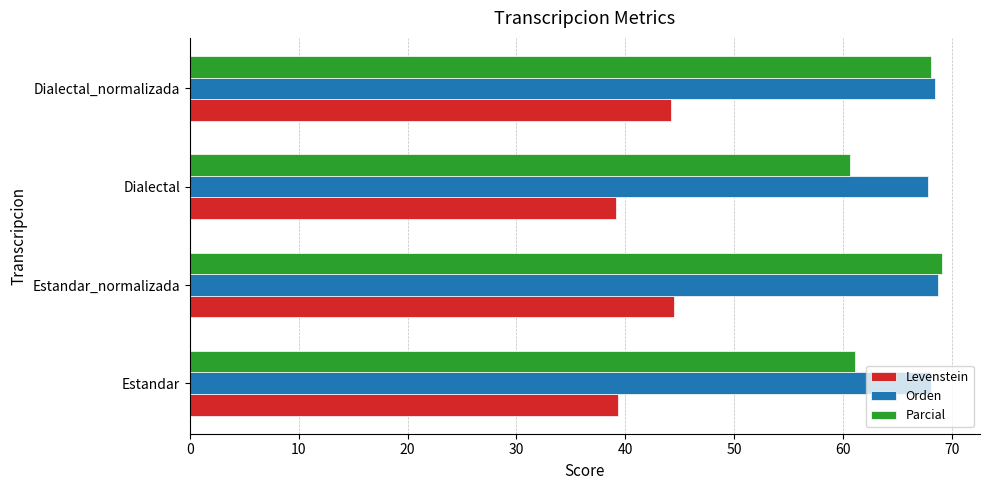

Read the Orden value at Estandar_normalizada.

68.8